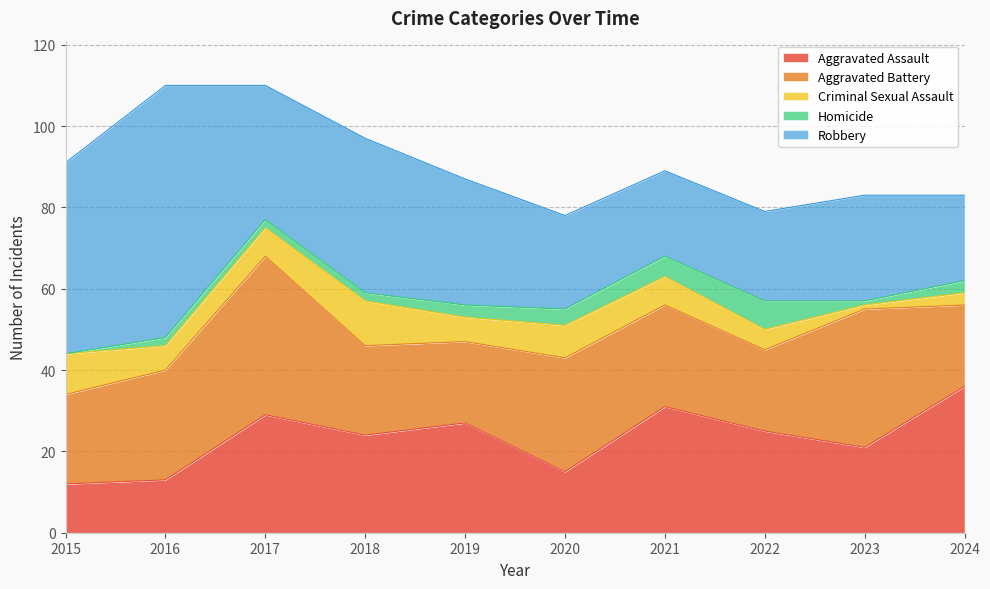

The value of Aggravated Assault at 2018 is 32. True or false?

False